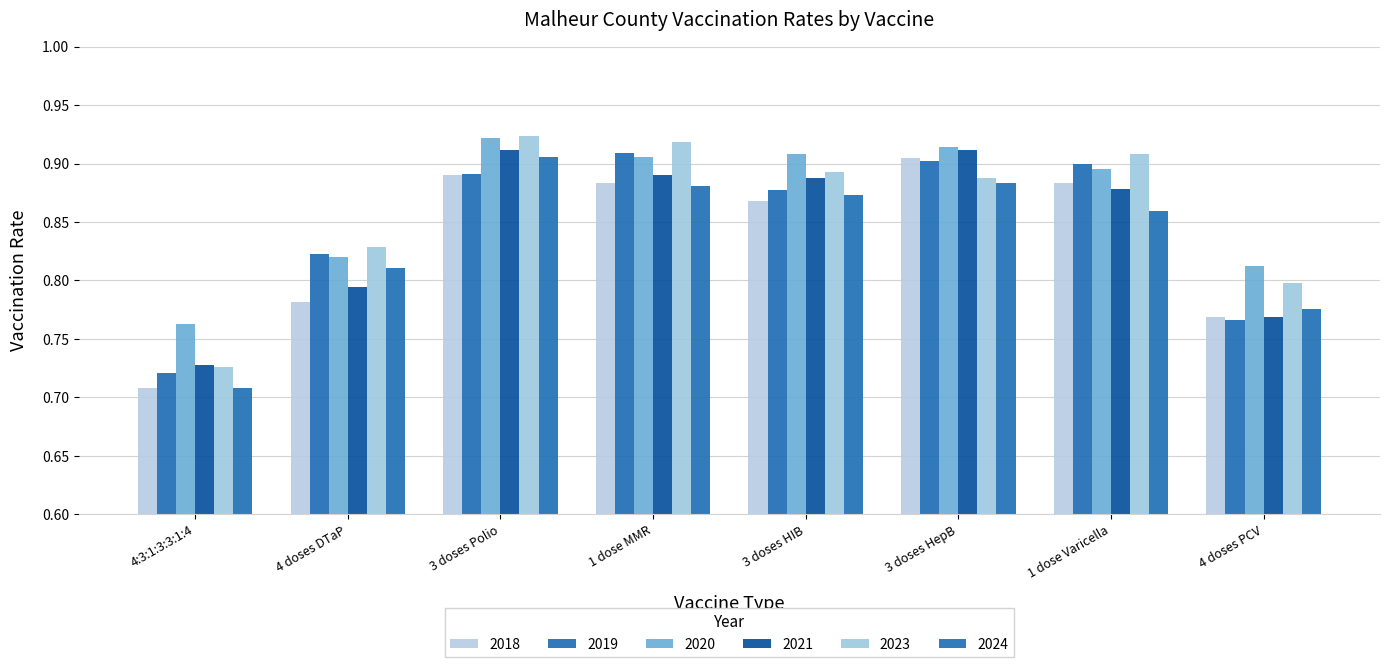

At which category is the sum across all series the highest?

3 doses Polio